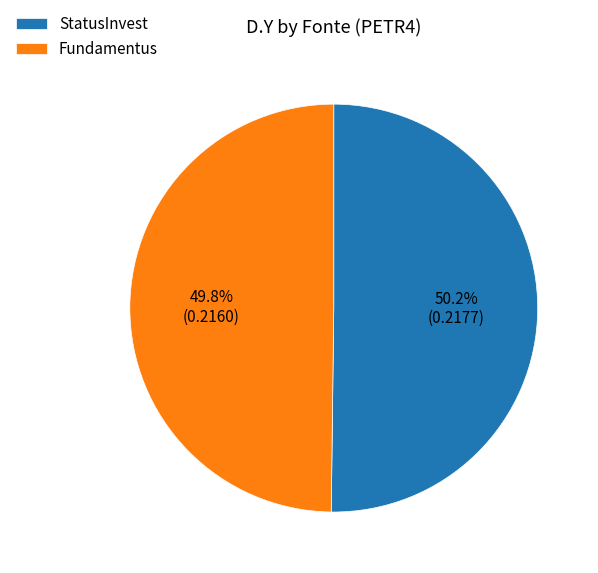

To the nearest percent, what is the average slice percentage?

50%